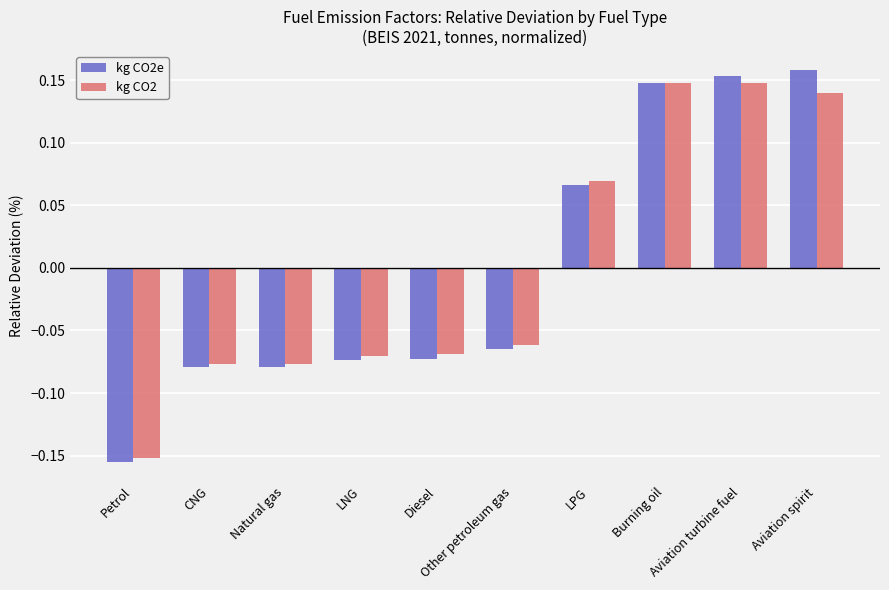

At how many categories does at least one series exceed 0?

4